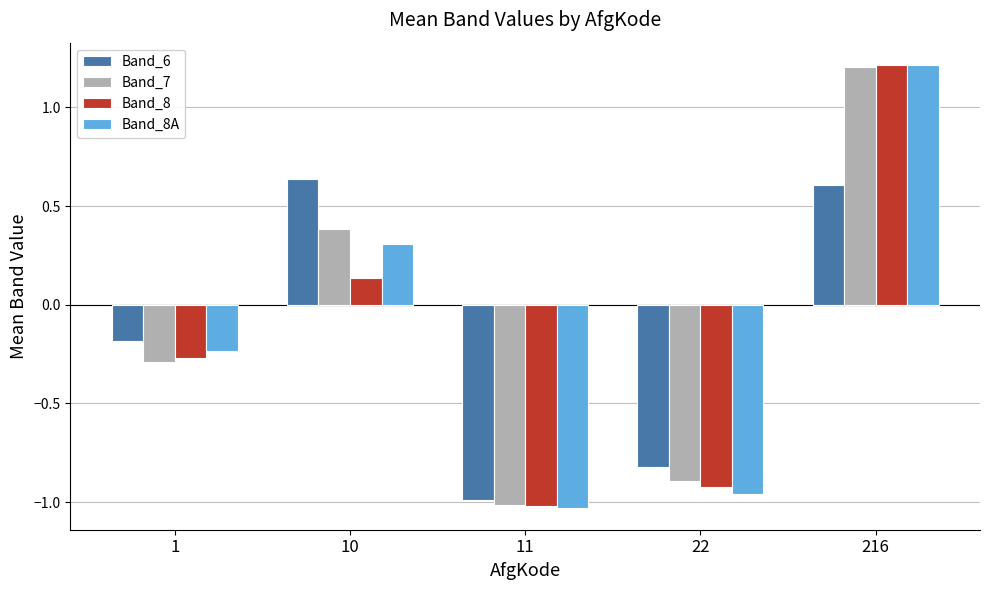

Which label corresponds to the smallest value in the chart?

11